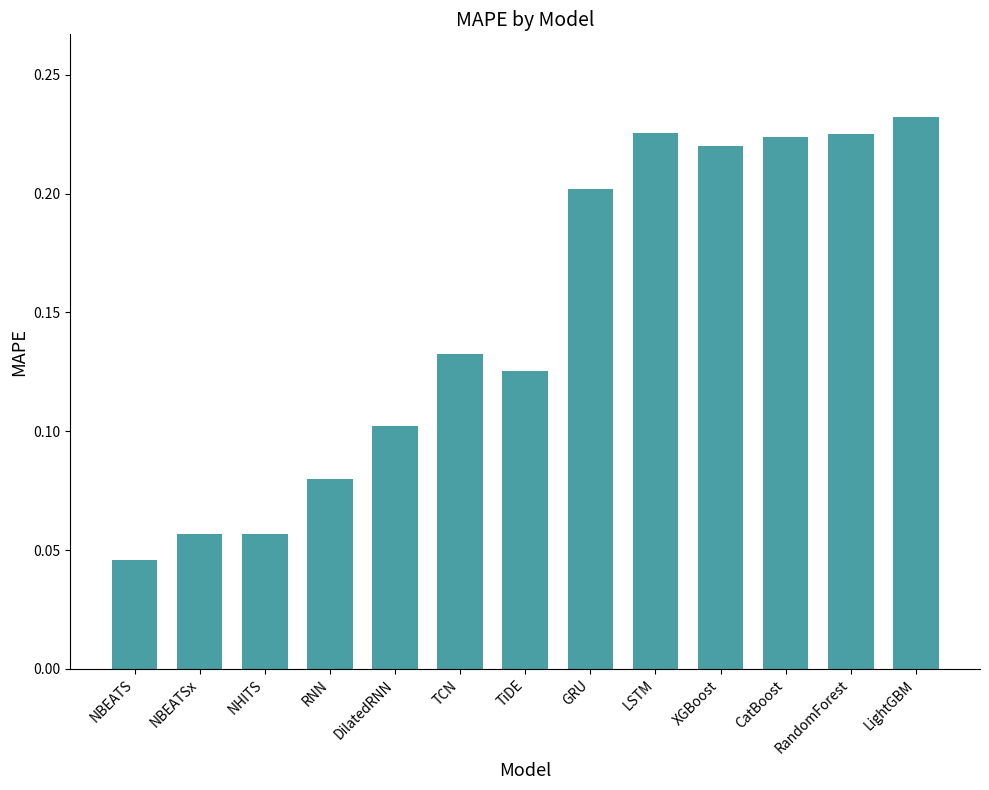

What position from the left is CatBoost?

11